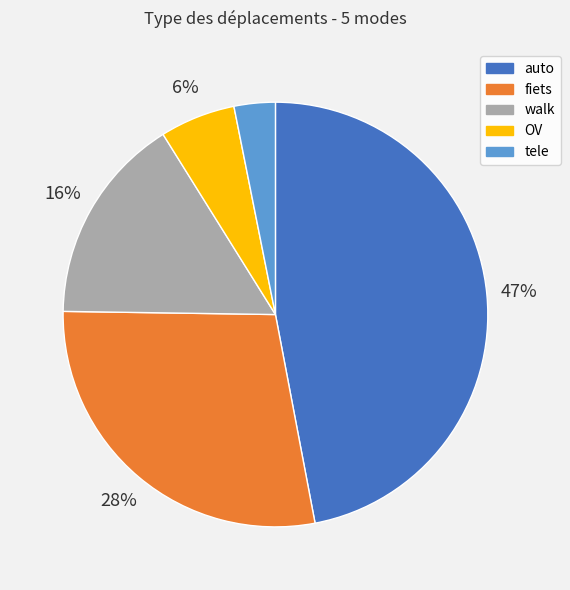

Which category has the biggest portion of the pie?

auto